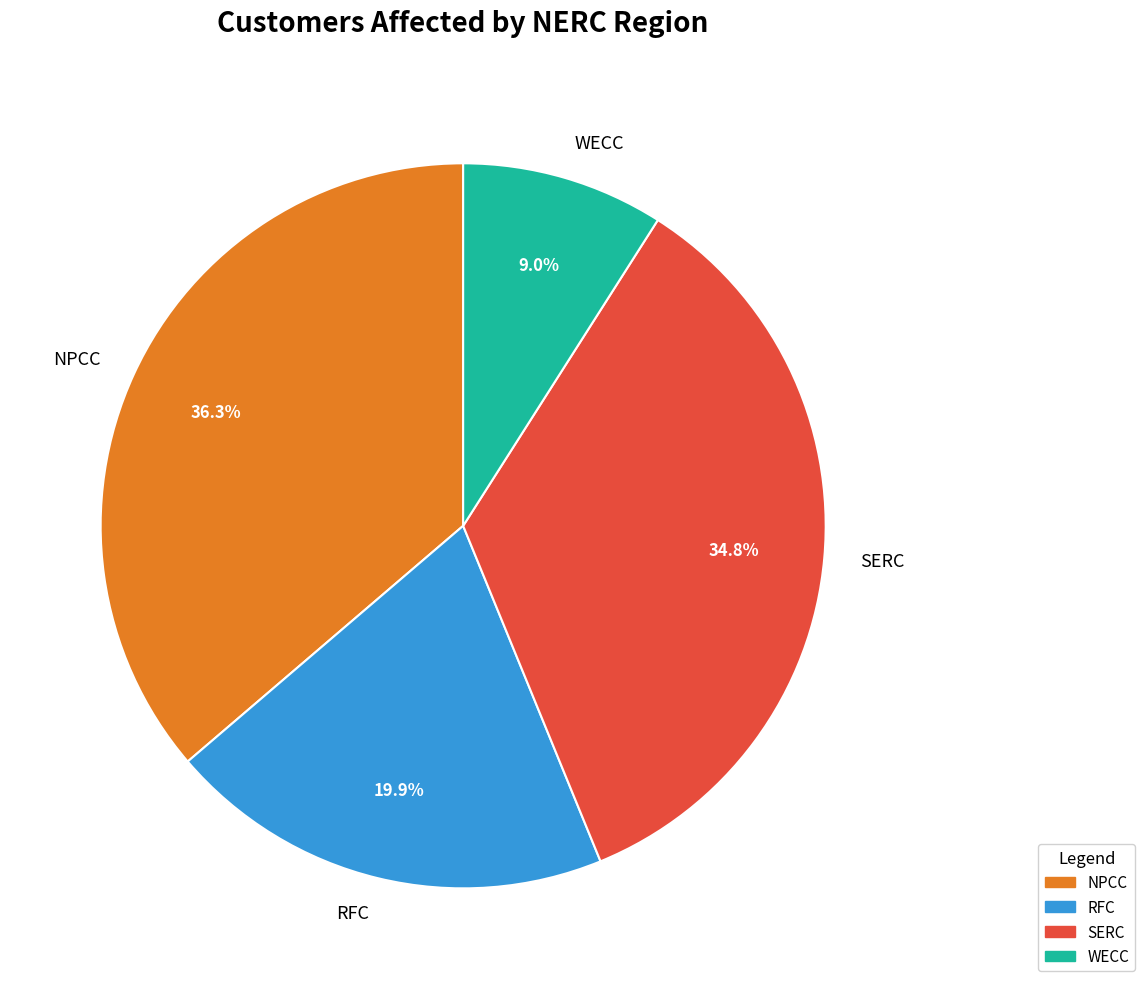

To the nearest percent, what is the average slice percentage?

25%